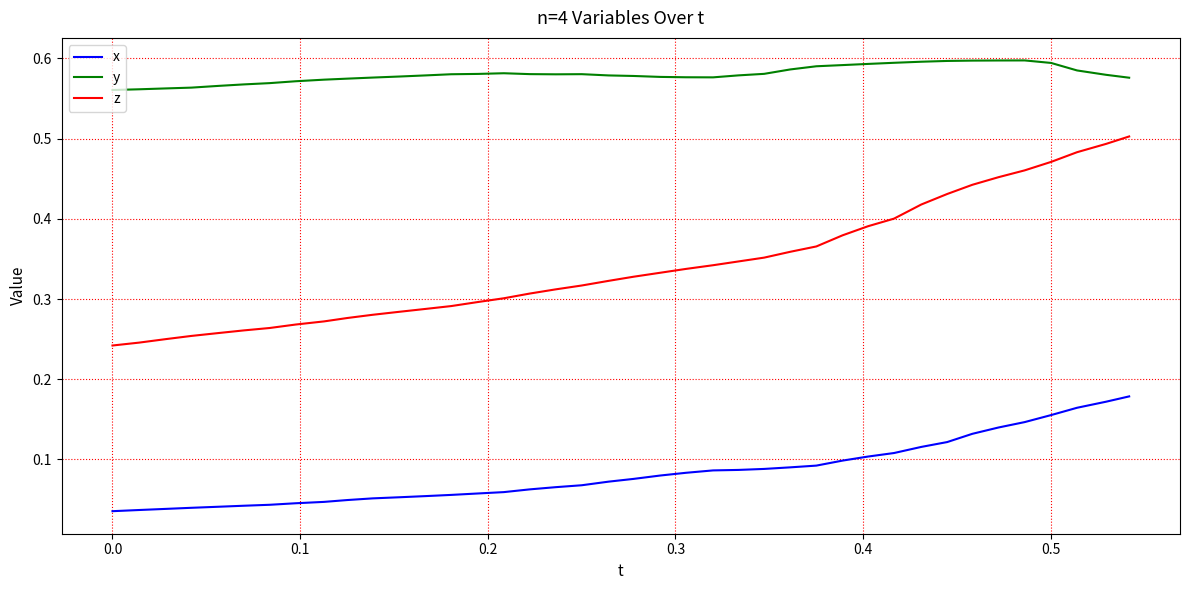

What are all the series names shown in the legend?

x, y, z